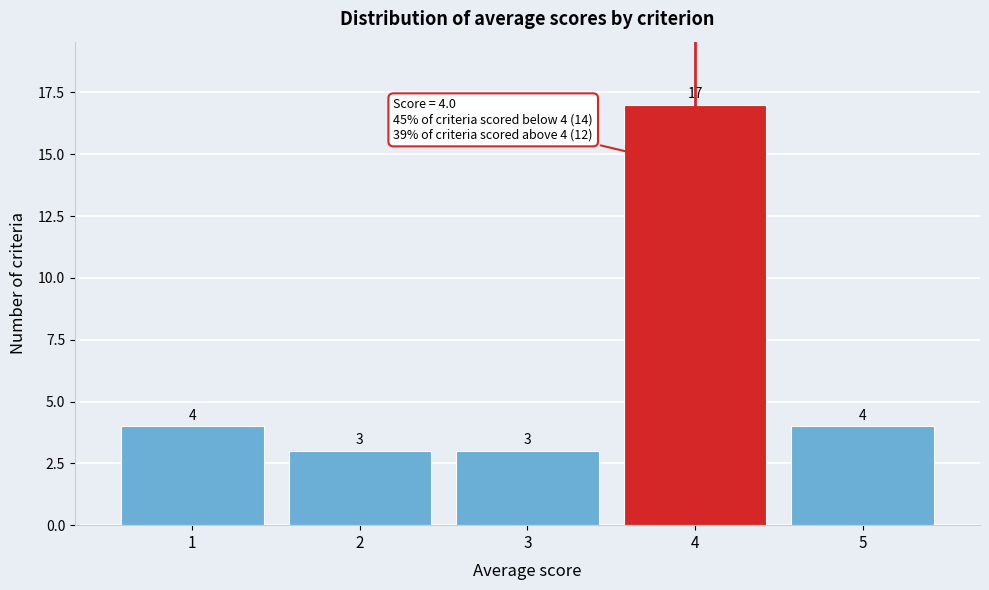

Reading right to left, what are all the values shown in this chart?

5=4	4=17	3=3	2=3	1=4